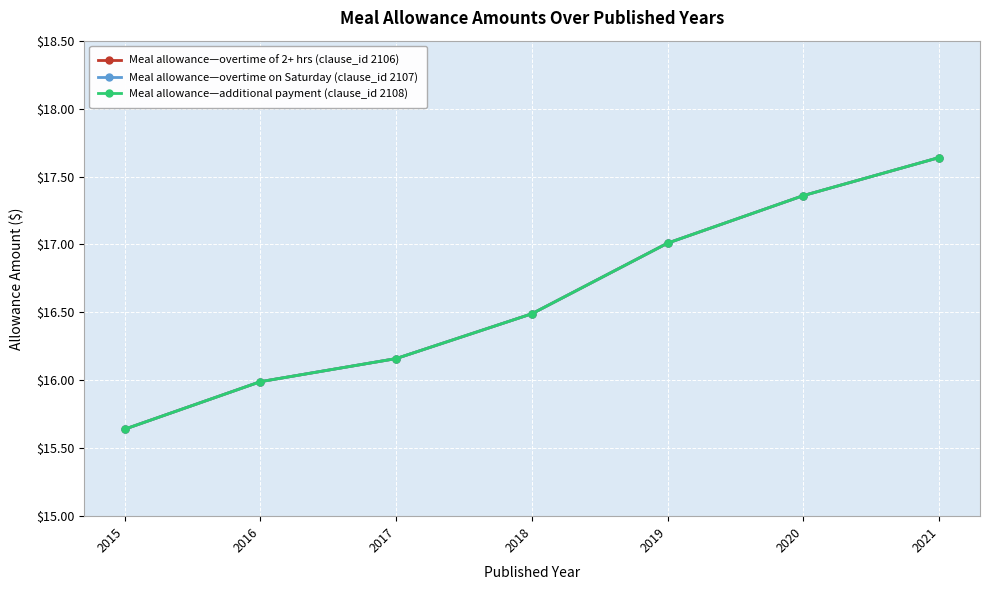

What is the value of the Meal allowance—overtime on Saturday (clause_id 2107) point at the 6th from the left?

17.4